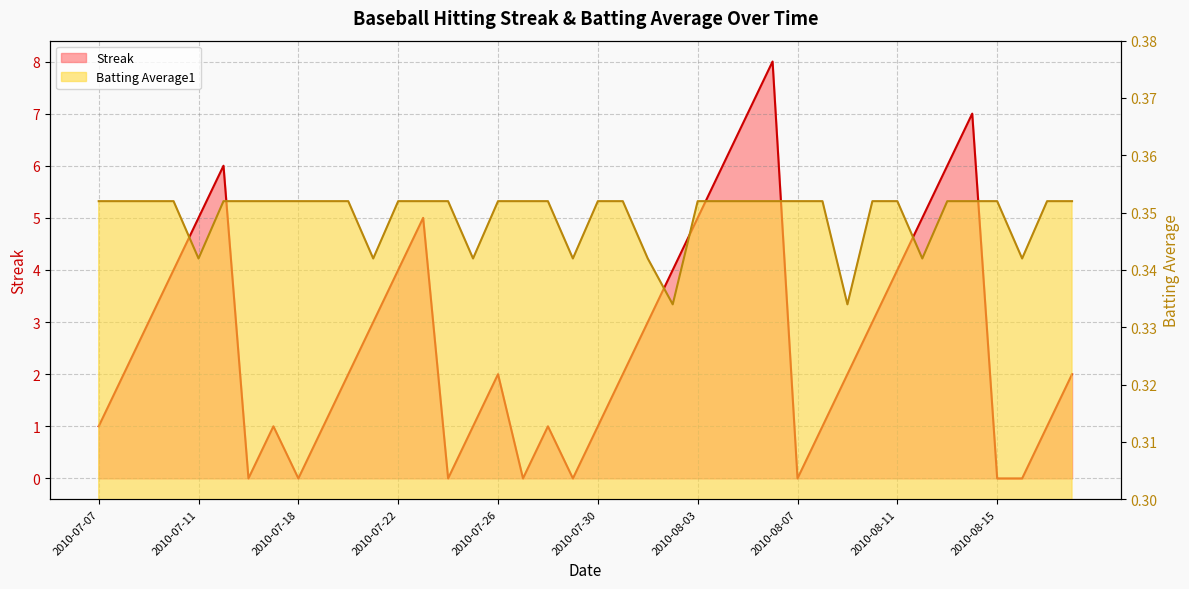

How many lines are shown in the chart?

2